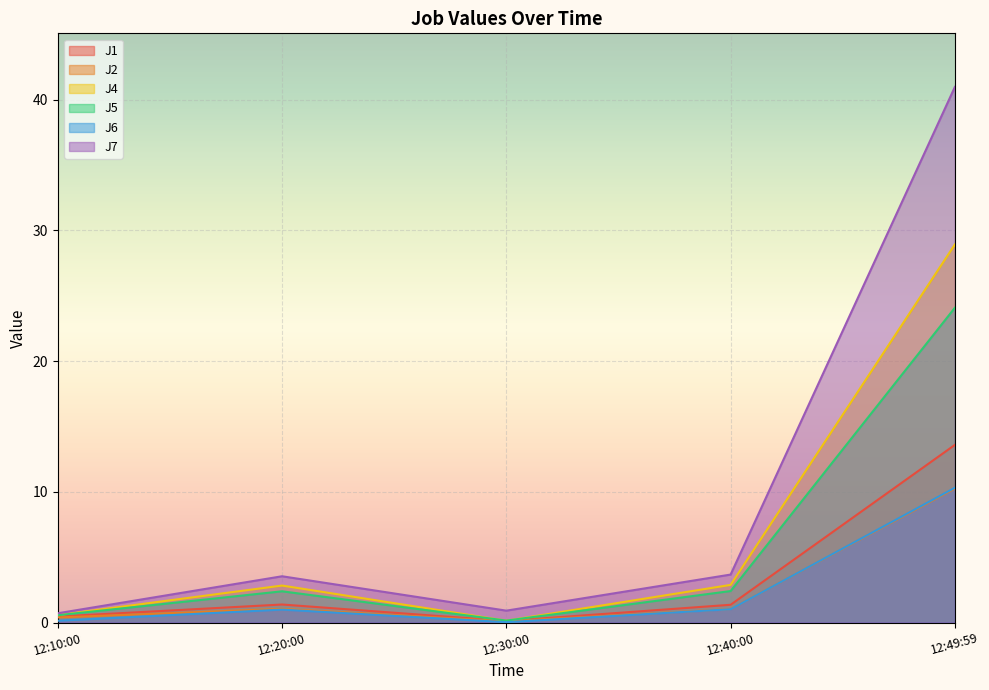

How many lines are shown in the chart?

6